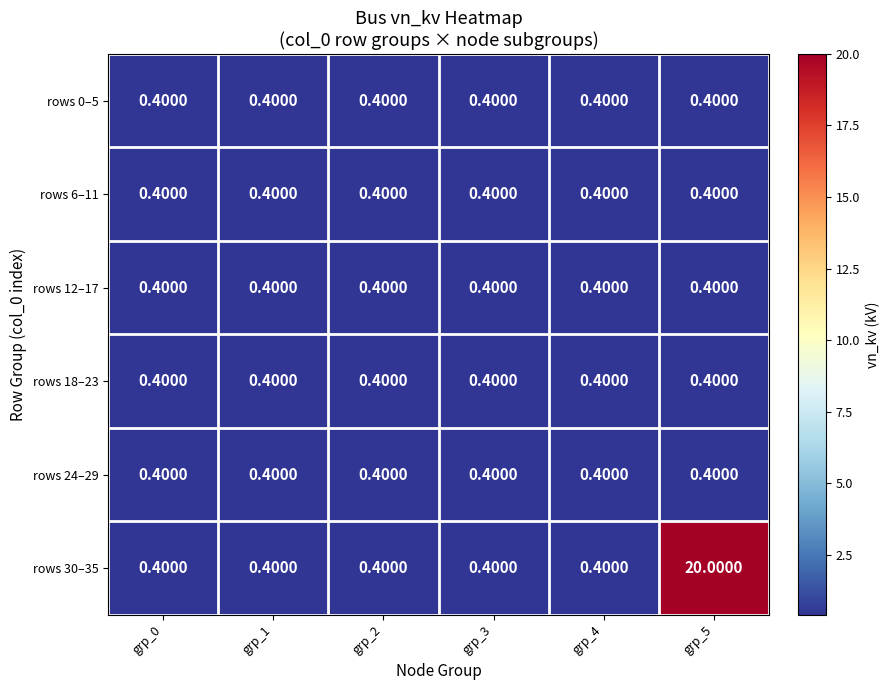

Between grp_1 and grp_5, which series saw the biggest shift?

rows 30–35